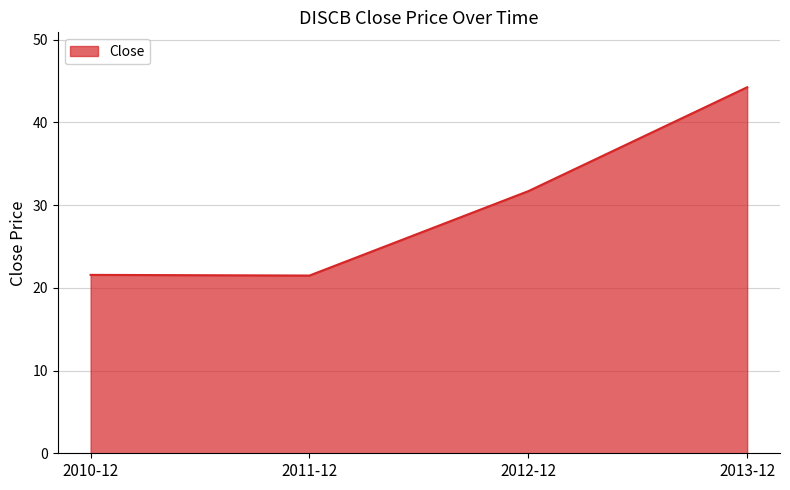

At which category does the chart reach its peak across all series?

2013-12